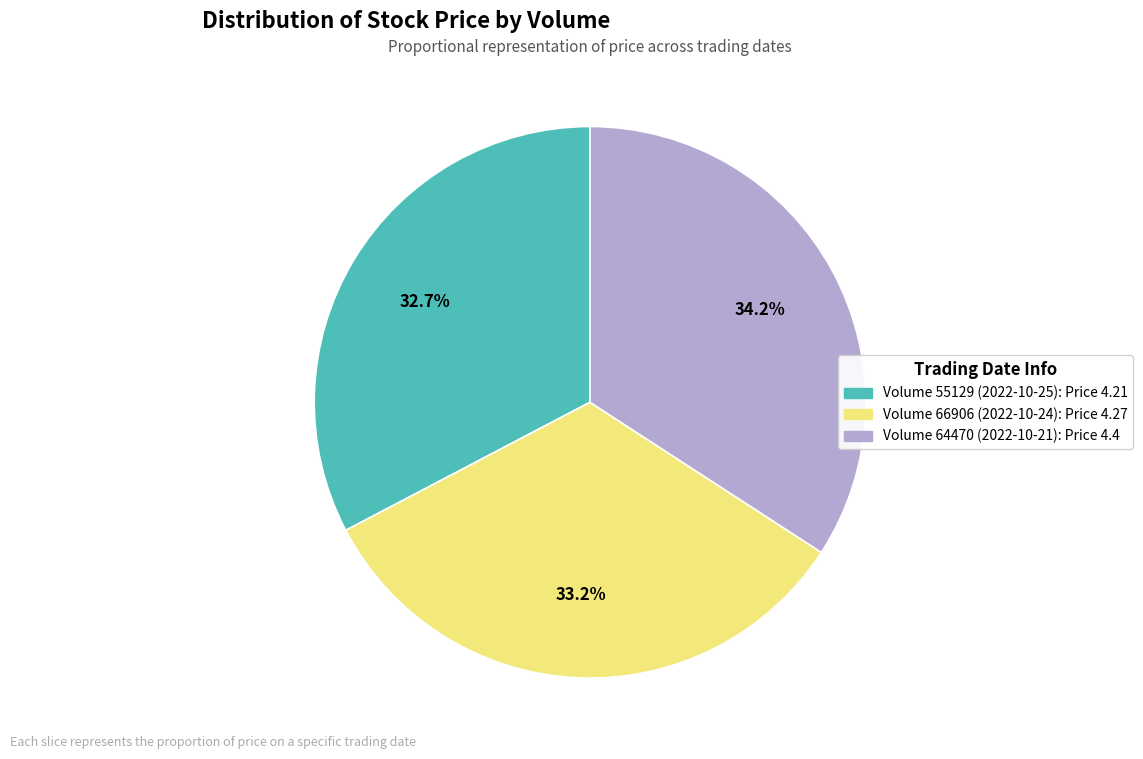

Does any single category account for the majority?

No